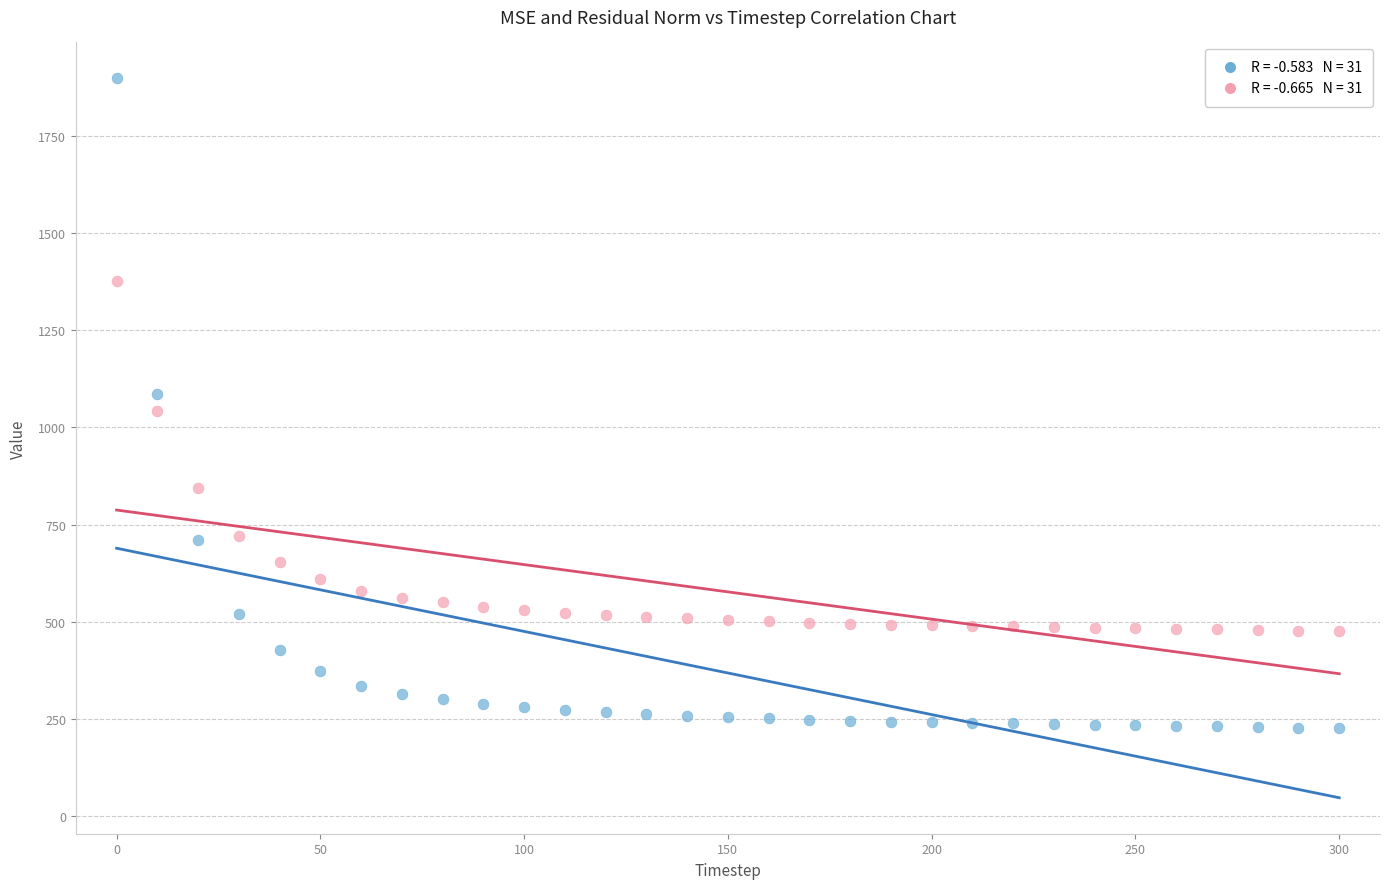

Count the number of points in this scatter plot.

62